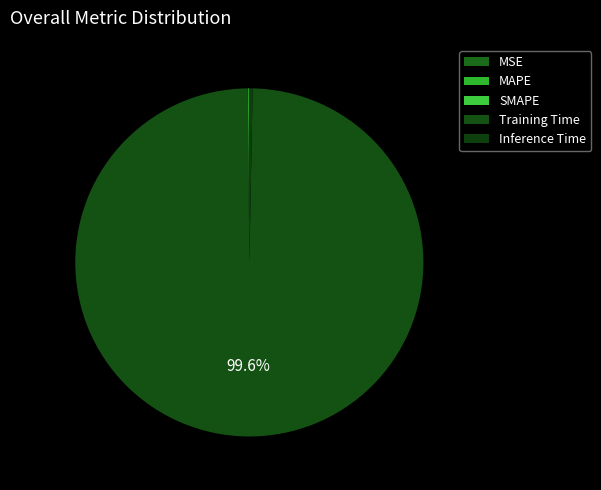

Count the number of slices in the pie.

5